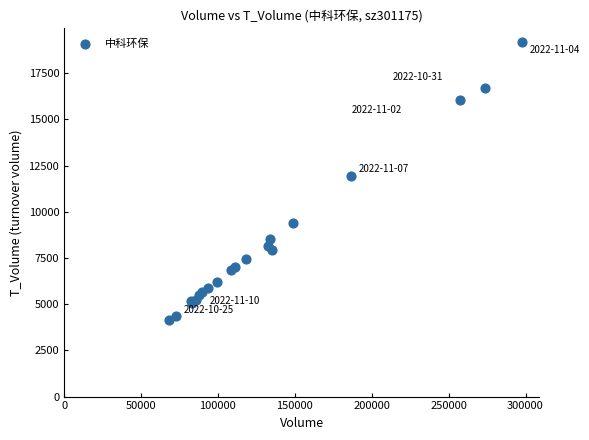

What Y value in the scatter plot is closest to 11667?

11942